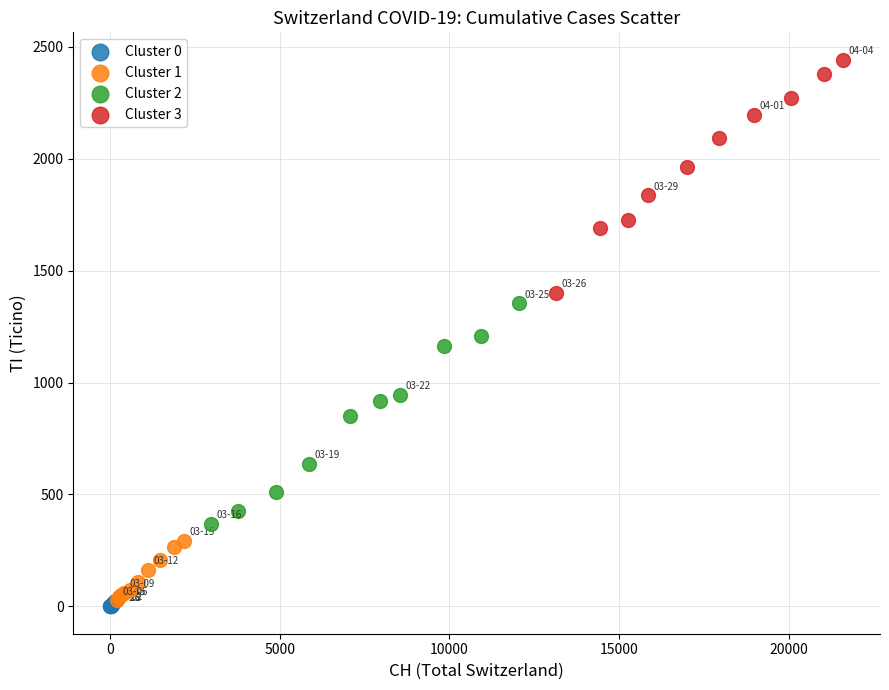

Which series reaches the maximum Y coordinate?

Cluster 3